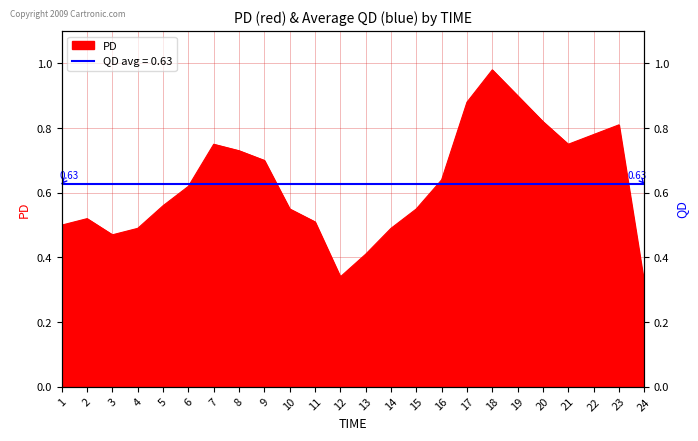

Does the chart display data point markers on the line(s)?

No